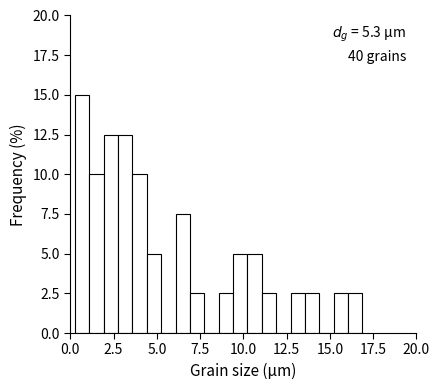

Around what value on the x-axis is the tallest bar? Give the approximate position of its centre, as read against the axis.

0.5